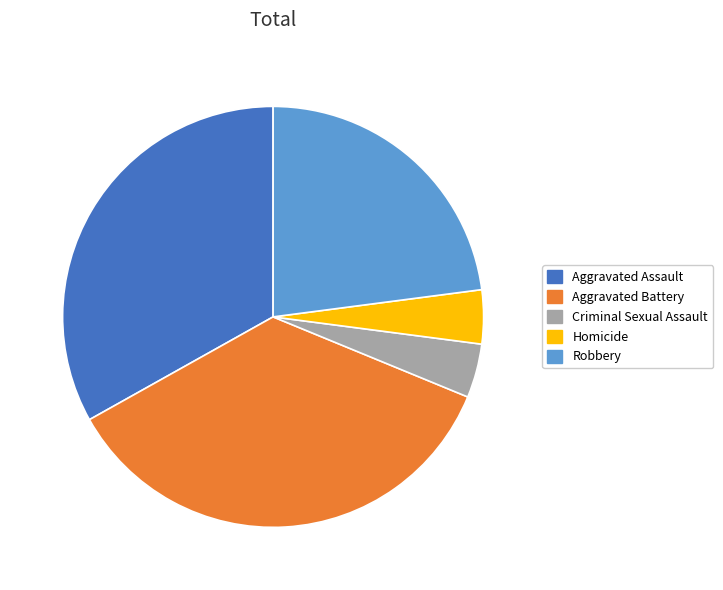

Do Homicide and Criminal Sexual Assault together represent more than half of the pie?

No